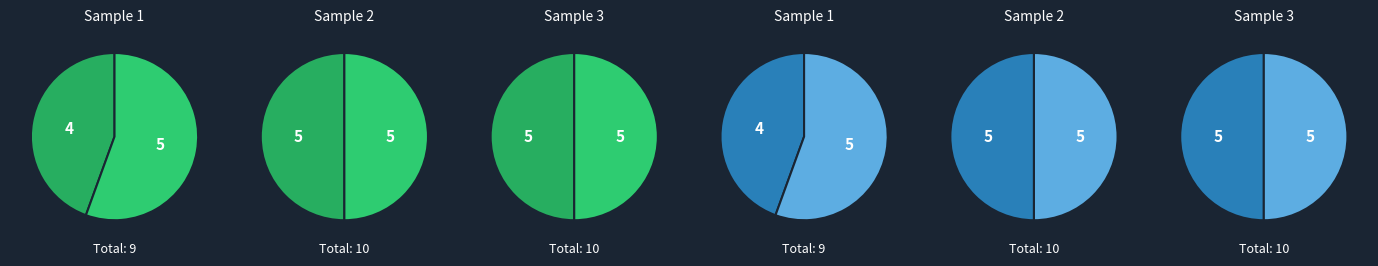

What portion of the pie excludes values_C?

64.3%